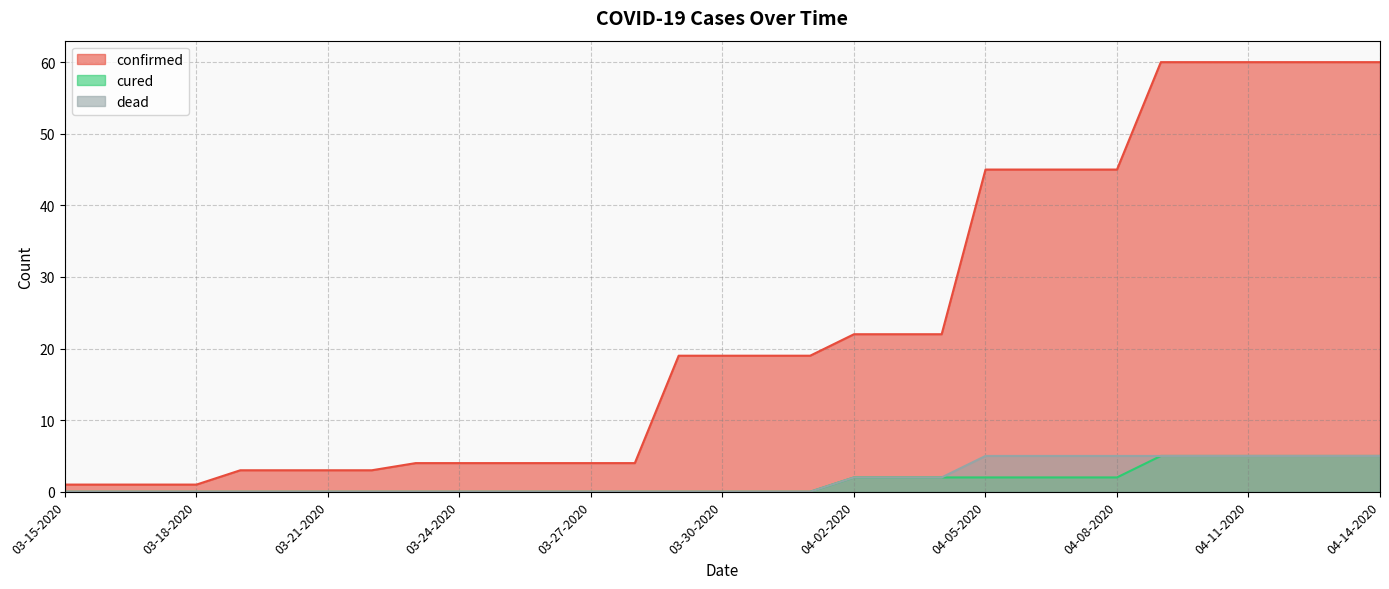

Between 03-19-2020 and 03-17-2020, which is larger?

03-19-2020